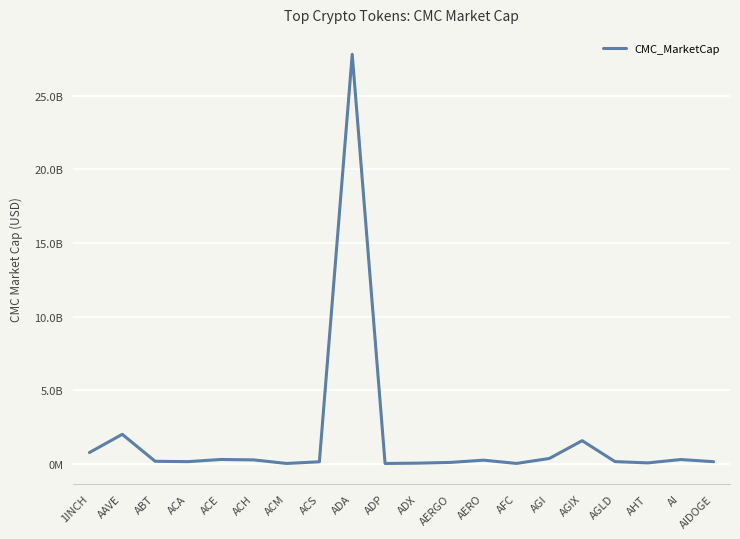

Is it true that the value at AFC is 24093616.1?

False